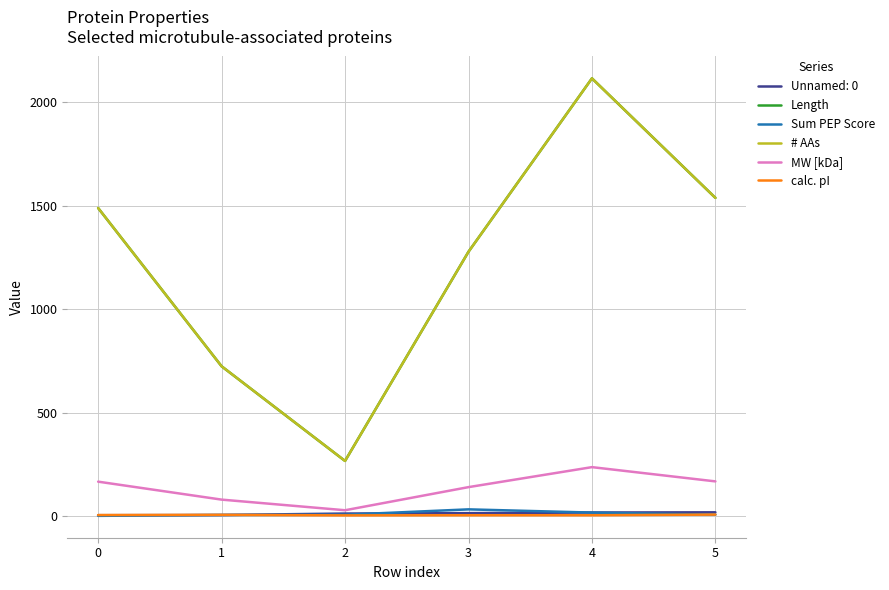

Does the chart have visible grid lines?

Yes